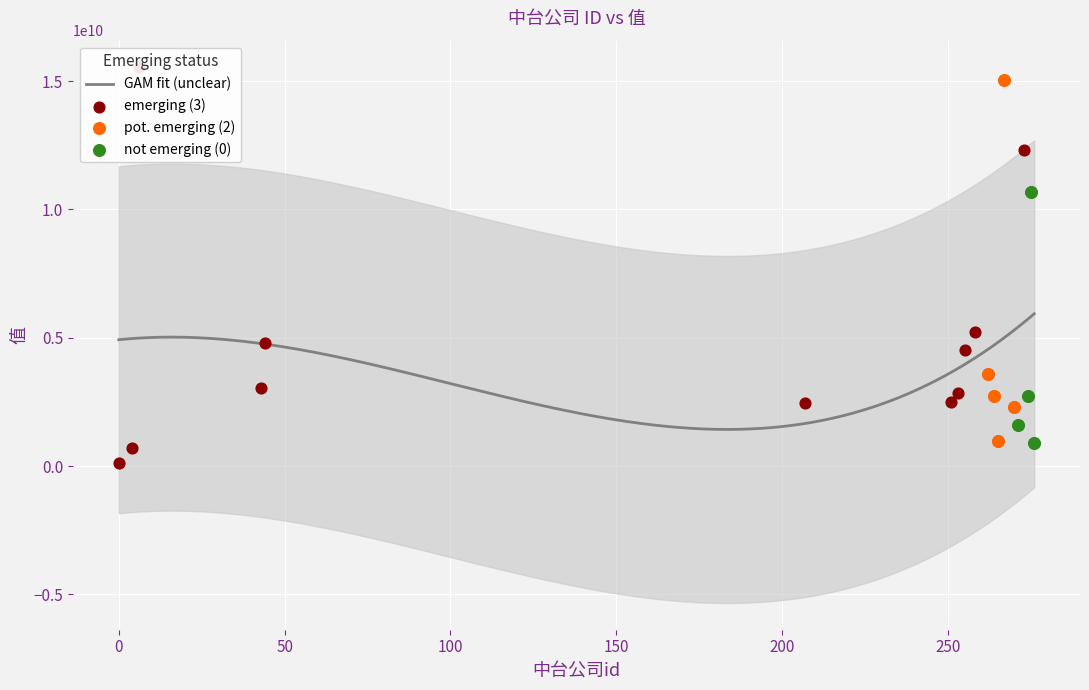

Approximately how many times larger is the value at 6 compared to 264?

5.7